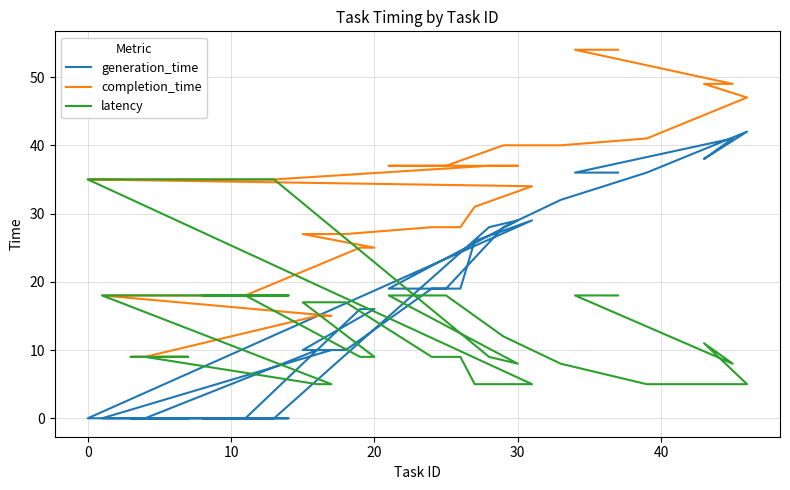

What is the average value of the latency series?

15